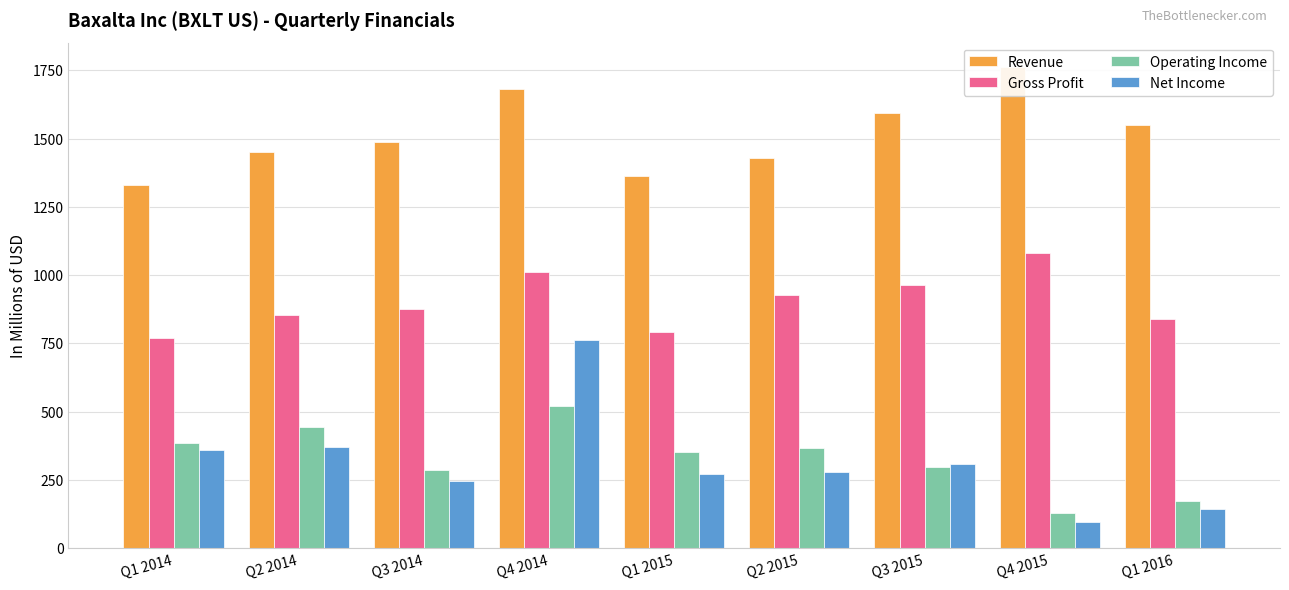

Is the value of Gross Profit at Q4 2015 greater than the value of Operating Income at Q2 2014?

Yes